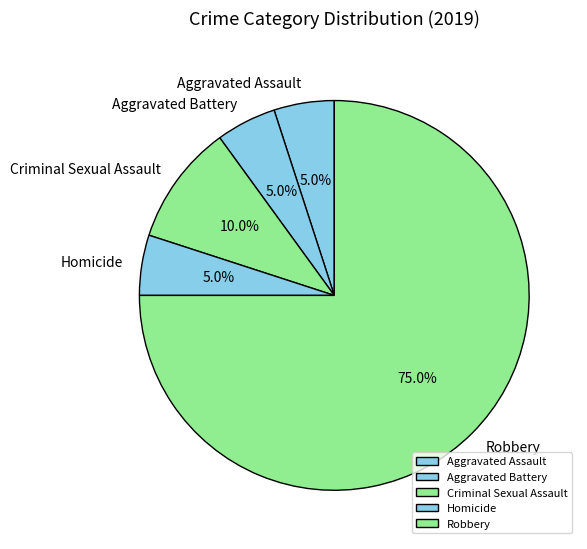

Combined, do Aggravated Battery and Aggravated Assault account for over 50%?

No